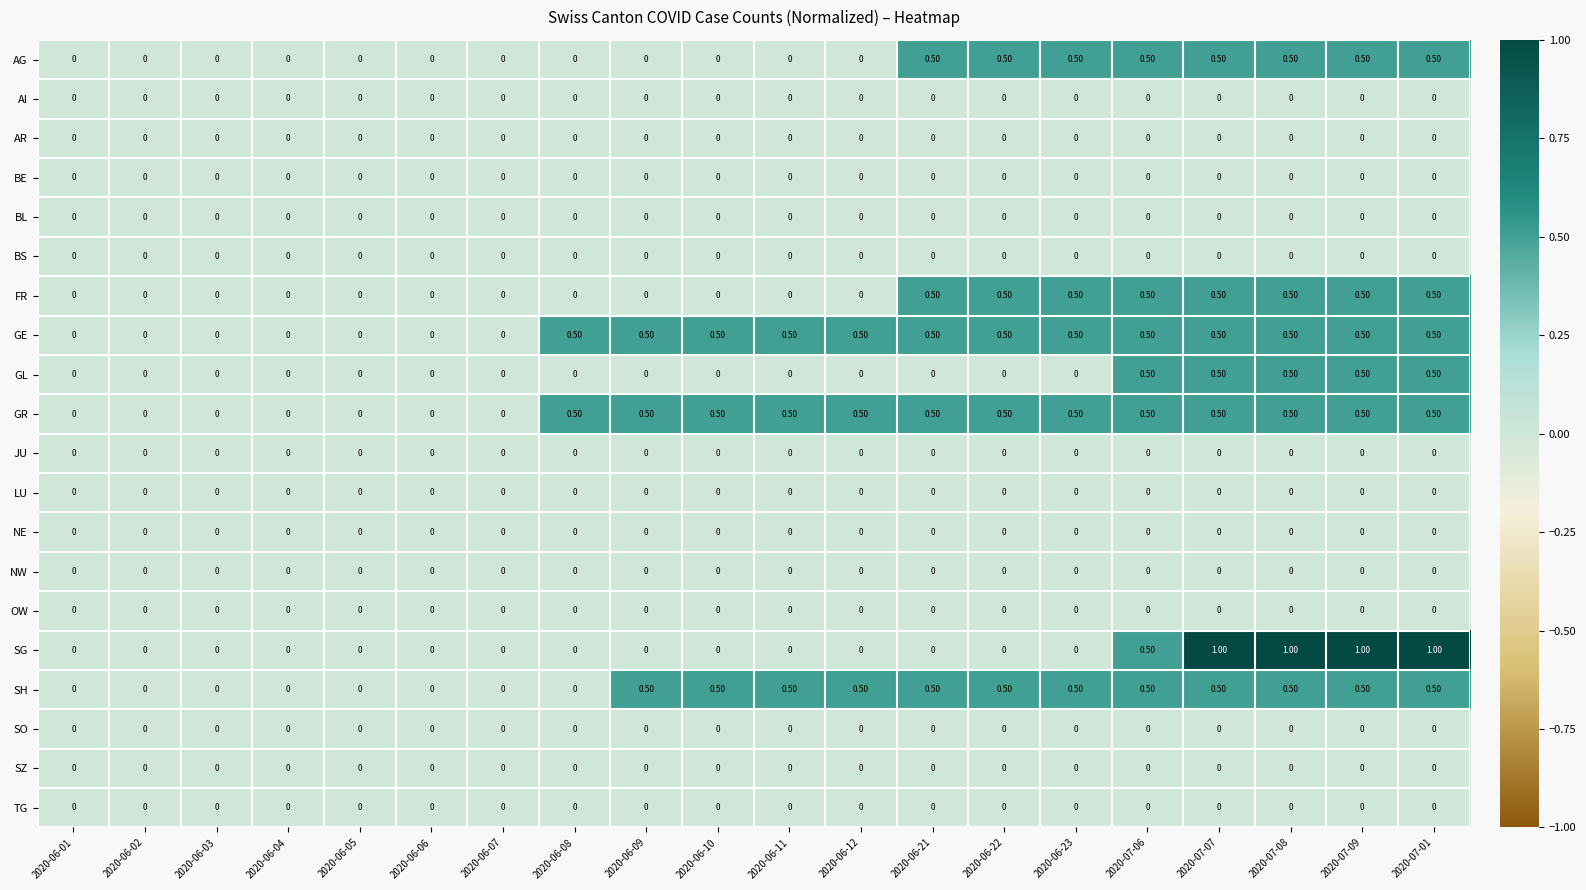

How many series are shown in this chart?

20